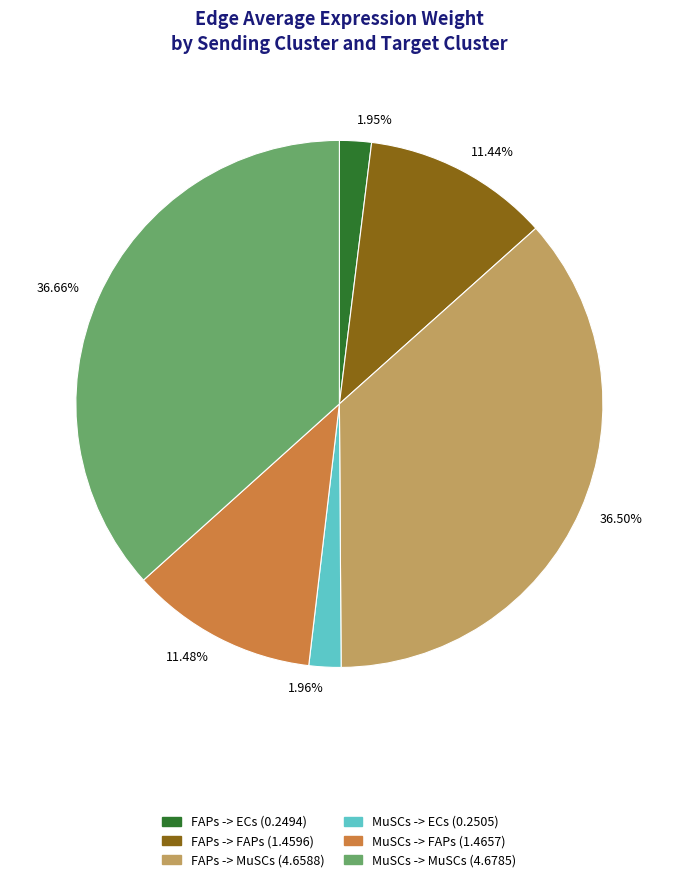

Combined, do 1.96% and 11.44% account for over 50%?

No